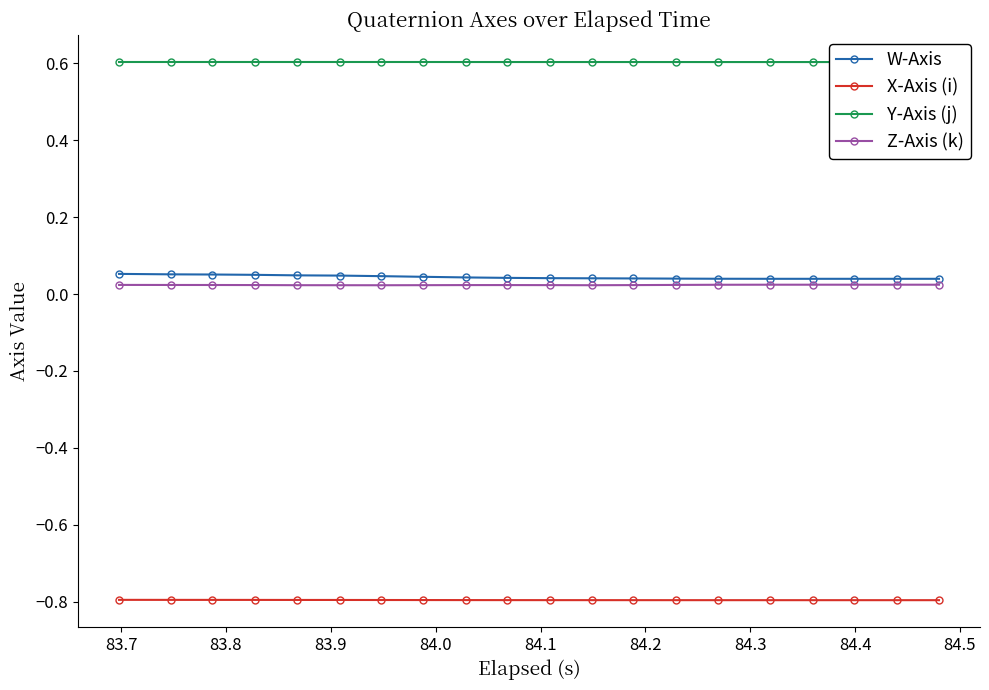

Which series has the widest spread of values?

W-Axis